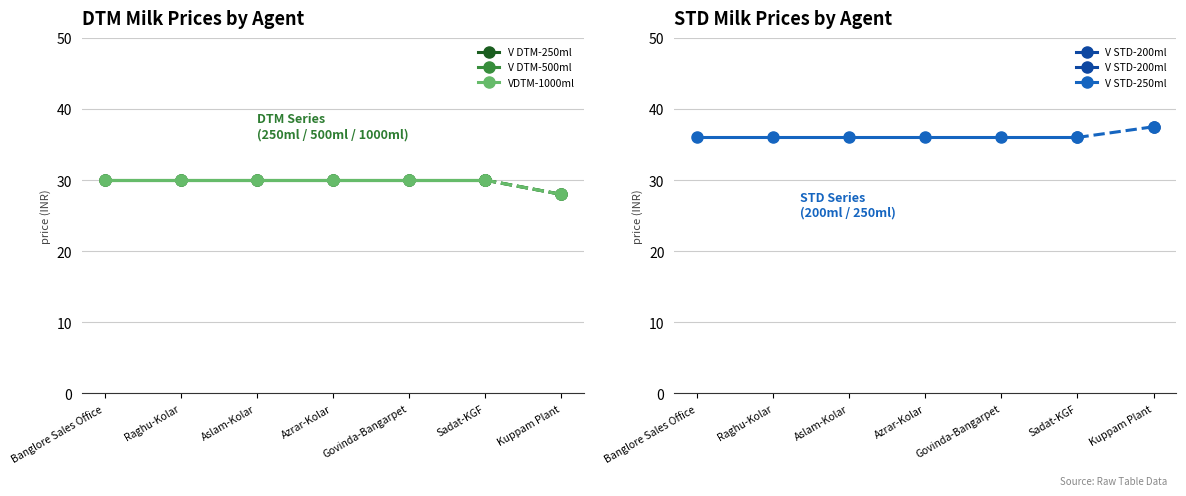

At which category is the sum across all series the highest?

Banglore Sales Office